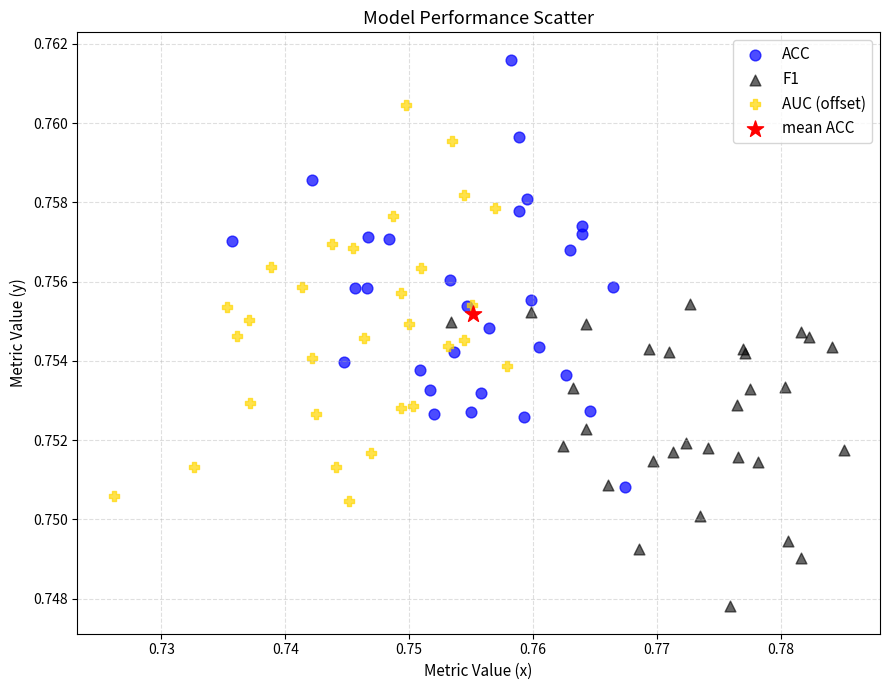

What are all the series names shown in the legend?

ACC, F1, AUC (offset), mean ACC